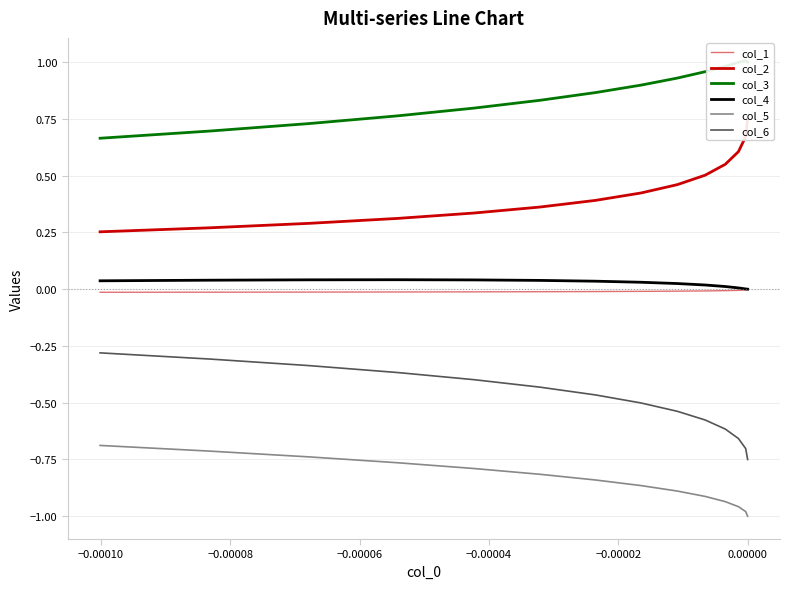

What is the value of the col_2 point at the 12th from the left?

0.3